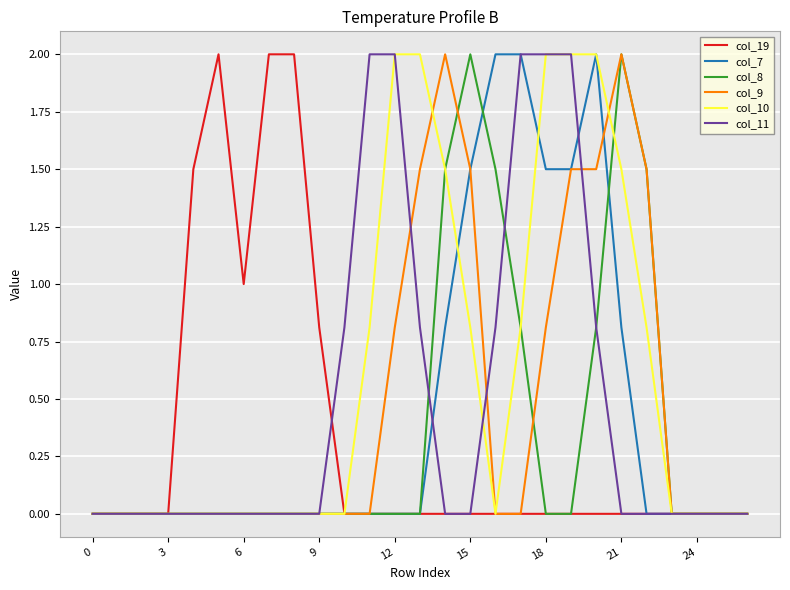

Which series has the largest total across all categories?

col_10